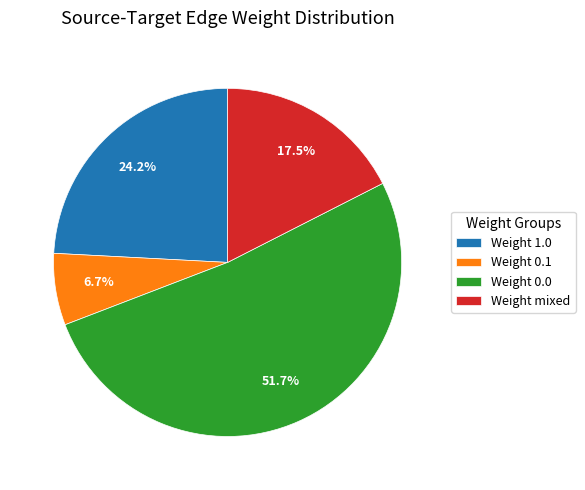

What percentage do Weight 0.1 and Weight 0.0 together represent?

58.3%